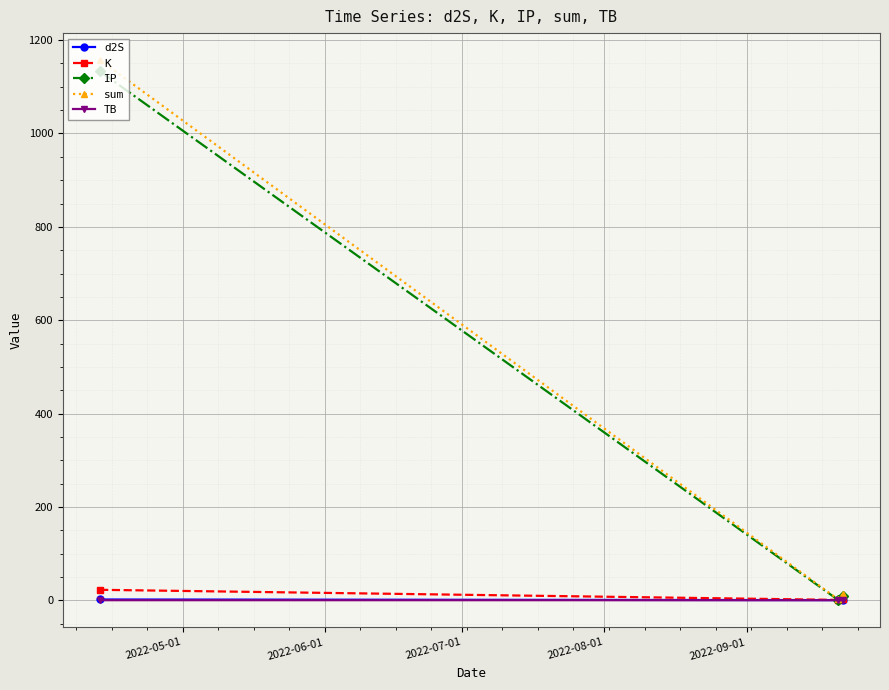

What are all the series names shown in the legend?

d2S, K, IP, sum, TB